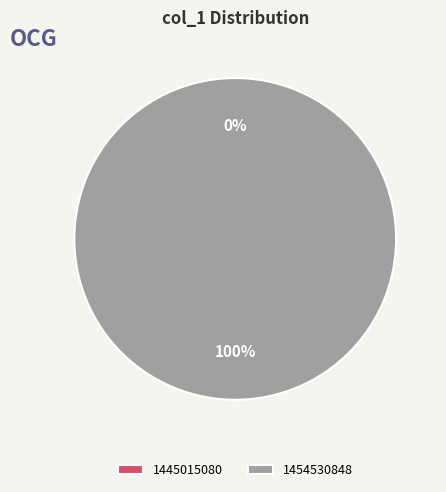

Combined, what portion of the pie is 1445015080 and 1454530848?

100.0%